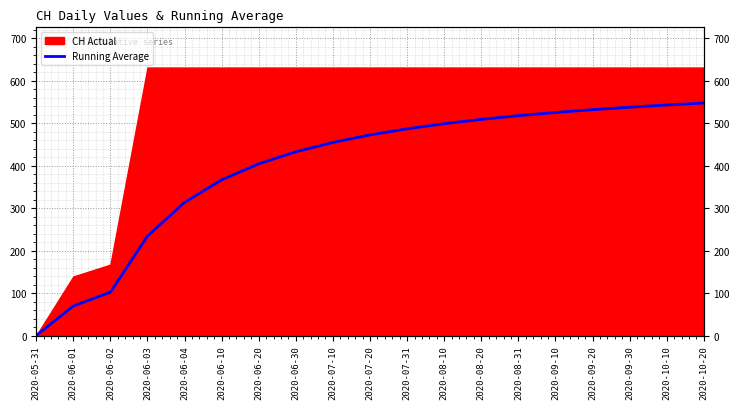

Which label corresponds to the largest value in the chart?

2020-10-20